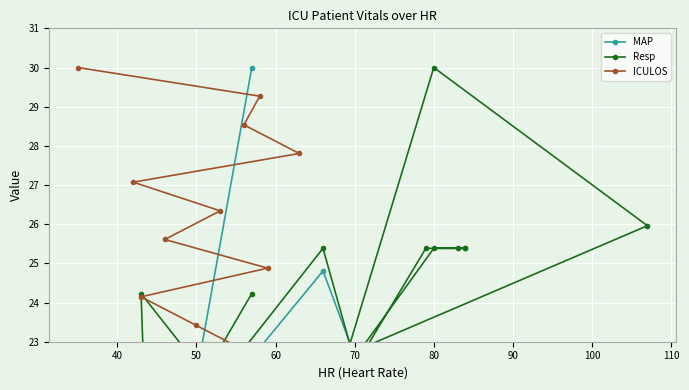

True or false: Resp has more than 1 interior local peaks.

True